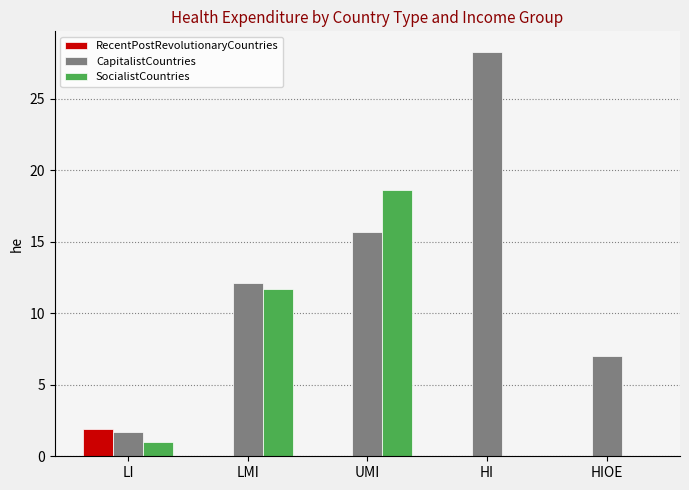

Which category has the highest value in the RecentPostRevolutionaryCountries series?

LI